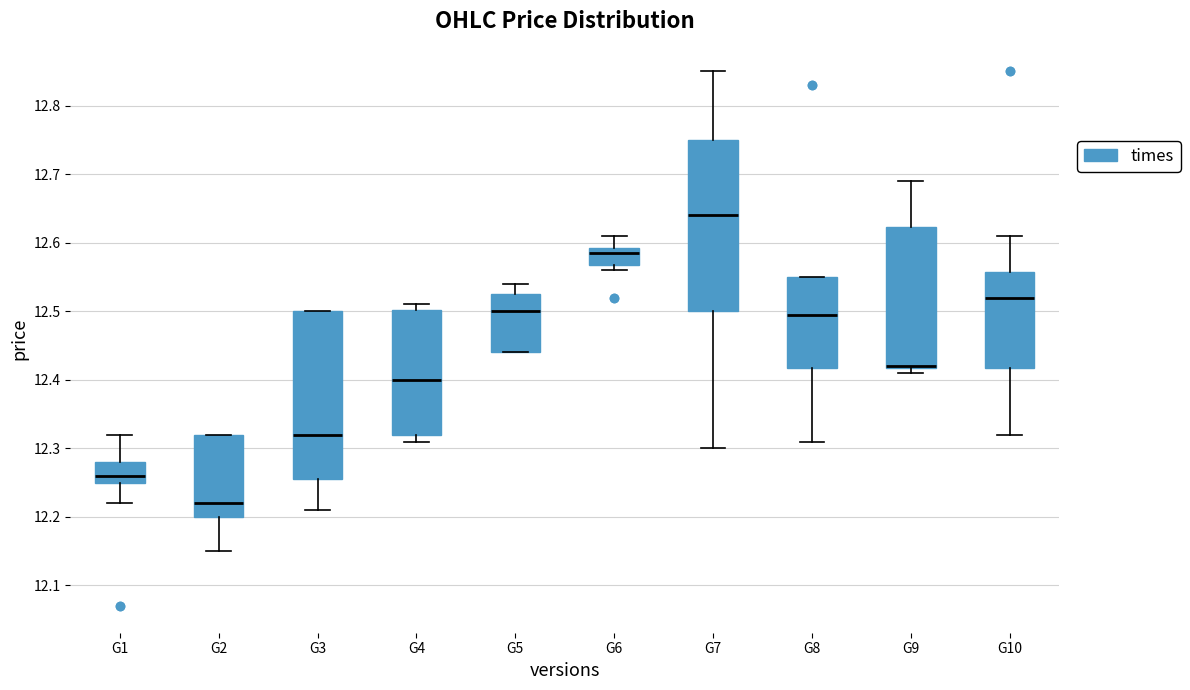

Where is the upper edge of the box for G8 on the y-axis? The values are not printed on the chart, so give them approximately, as read against the axis.

12.55